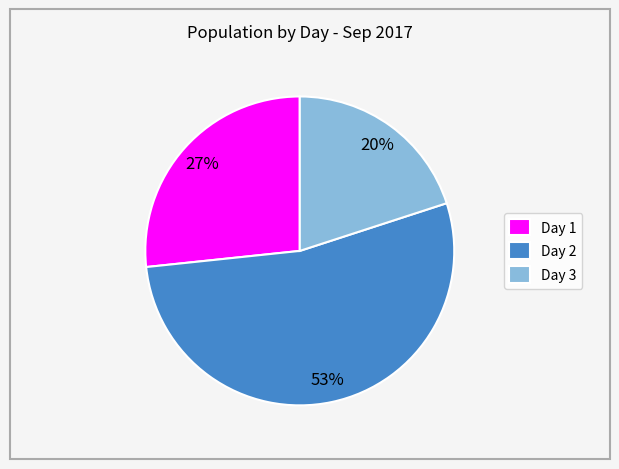

How many segments does this pie chart have?

3